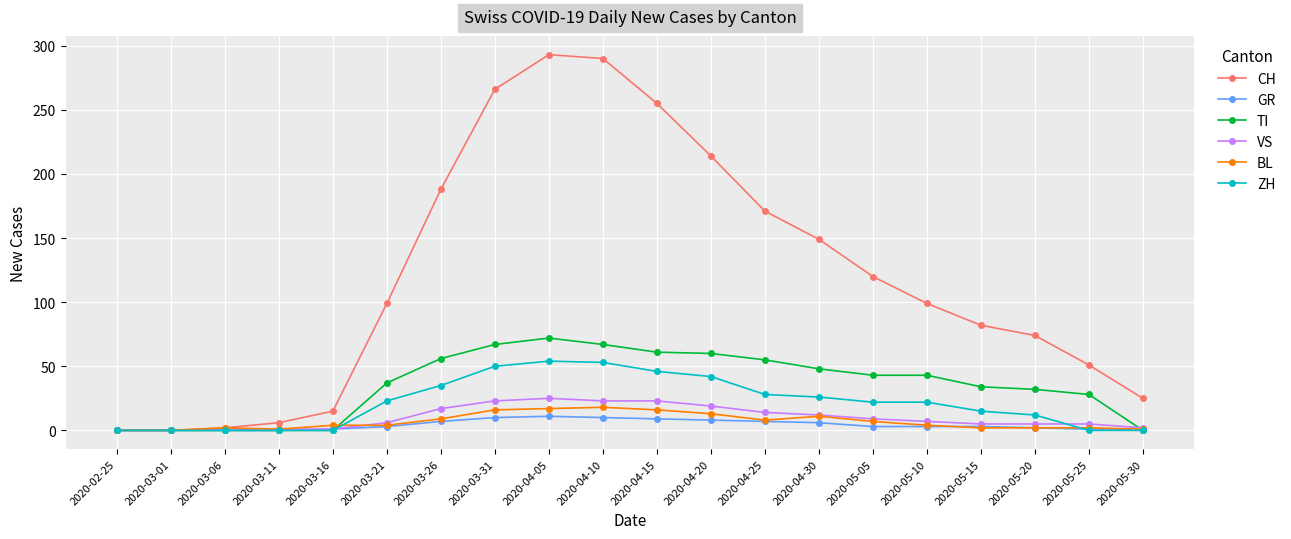

Which series has the largest range (max minus min)?

CH